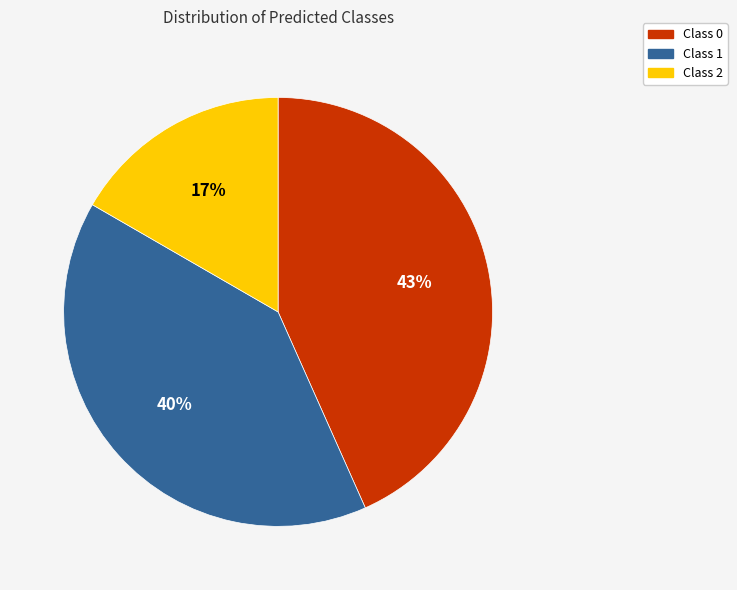

Rank the categories by value from highest to lowest.

Class 0, Class 1, Class 2